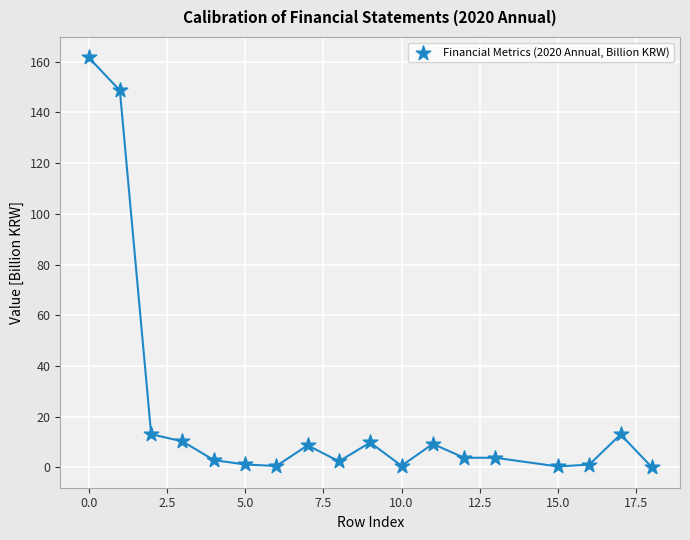

What is the range of Y values (max minus min)?

161.7